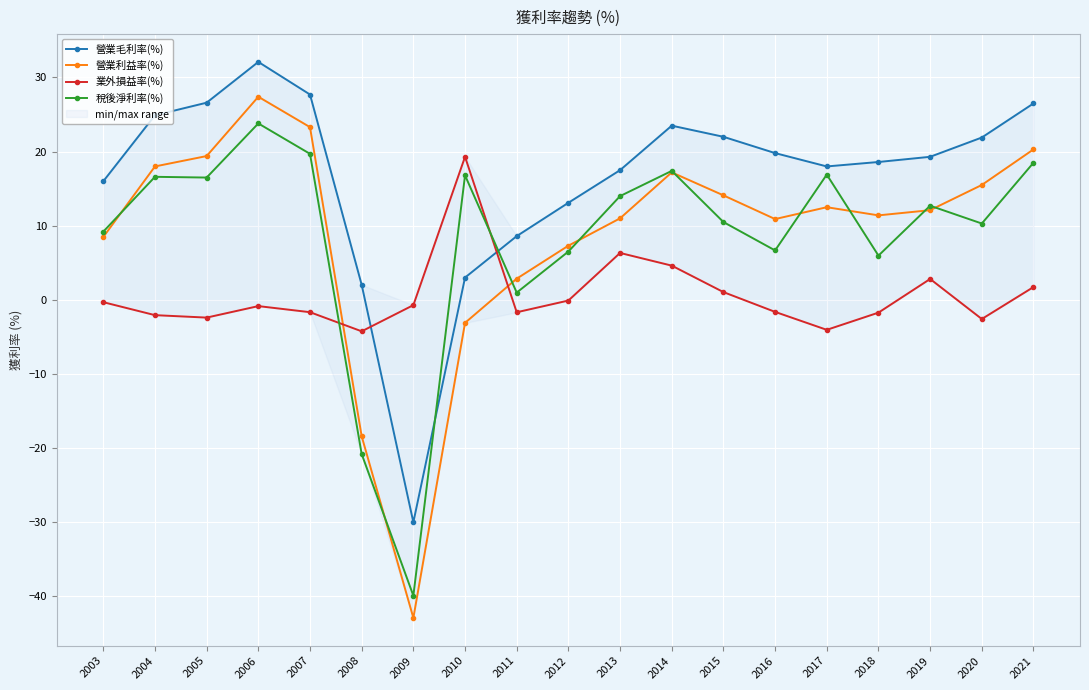

Which series has the largest total across all categories?

營業毛利率(%)